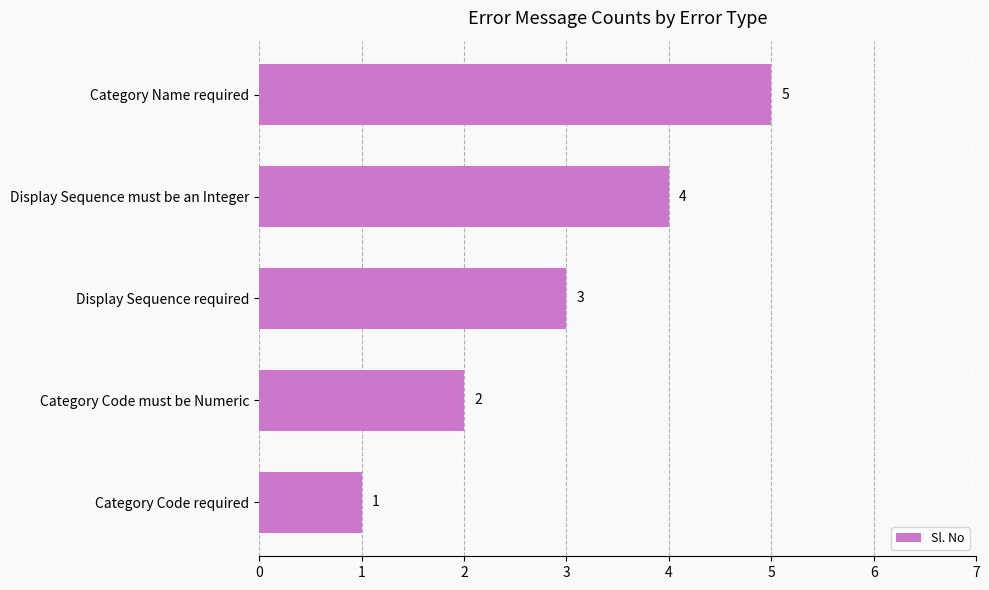

What value does the data have at Display Sequence must be an Integer?

4